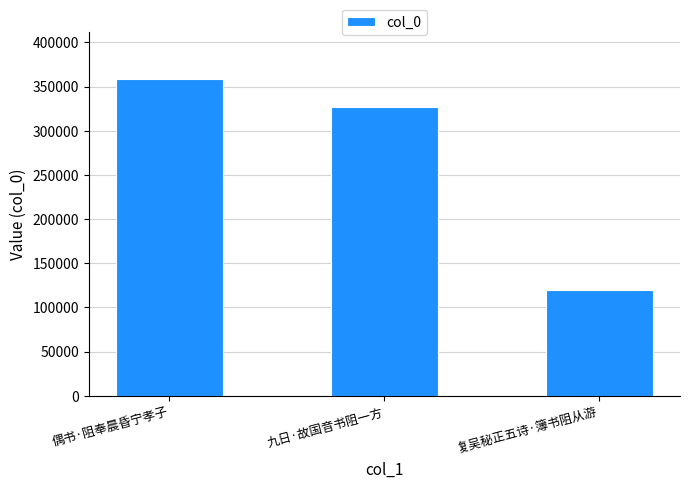

How many categories are shown in the chart?

3